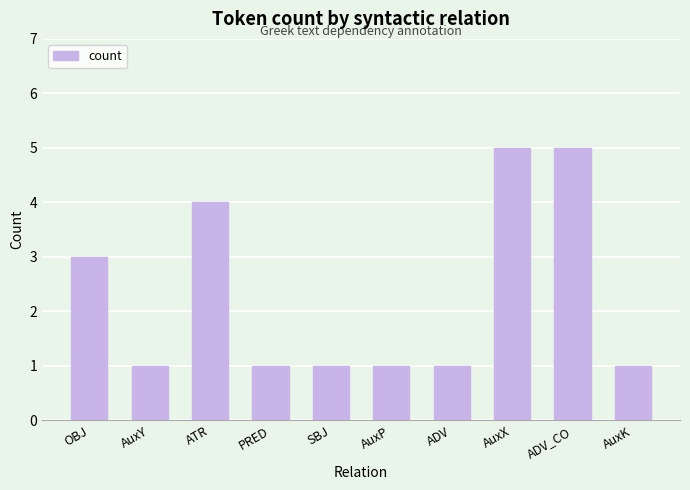

What is the value of the 10th bar from the left?

1